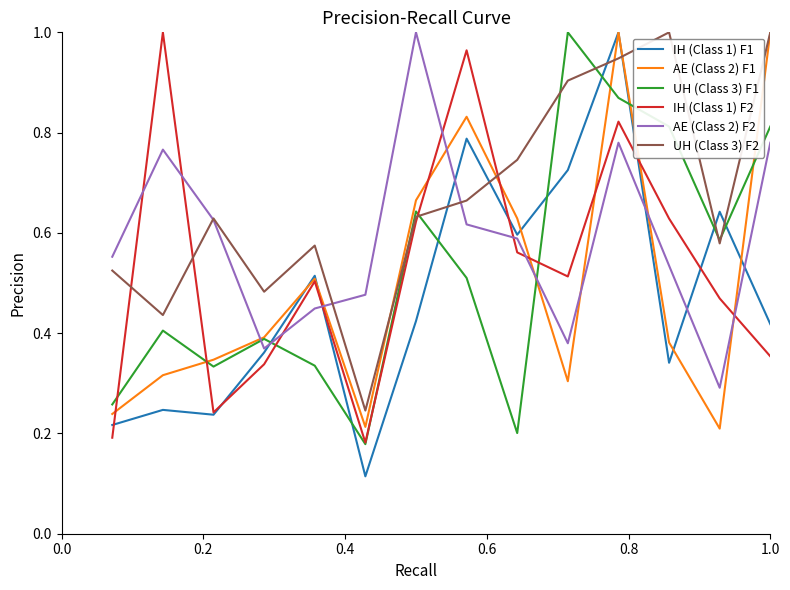

Which series has the largest total across all categories?

UH (Class 3) F2